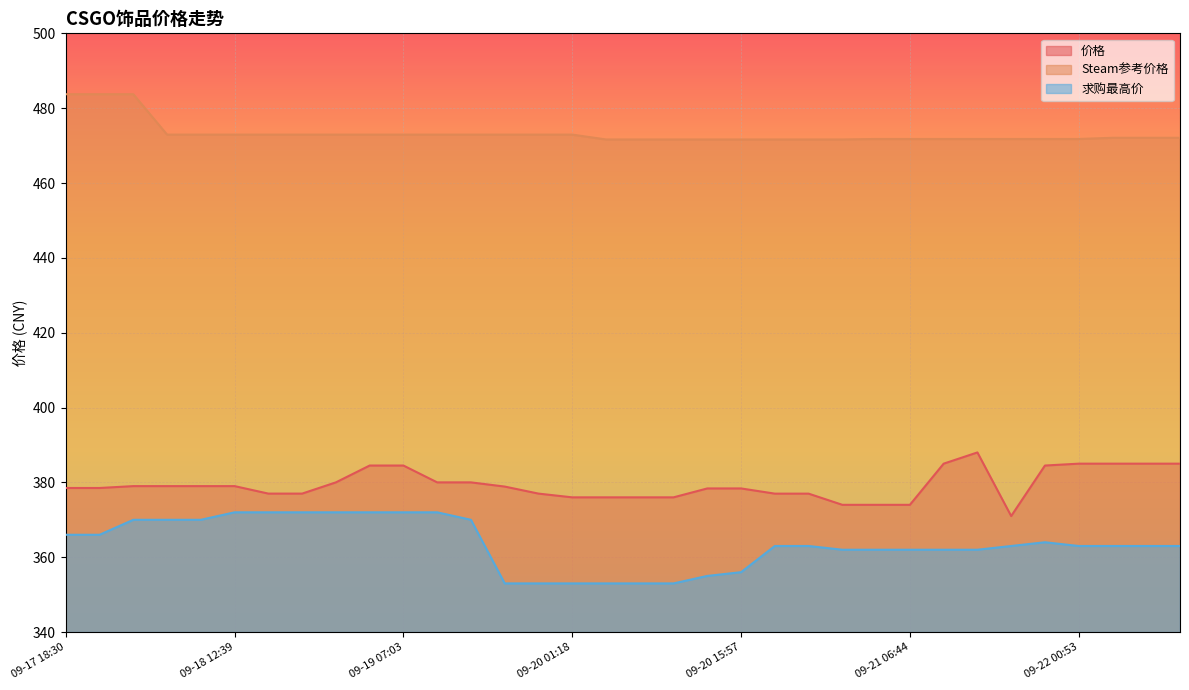

What are all the series names shown in the legend?

价格, Steam参考价格, 求购最高价